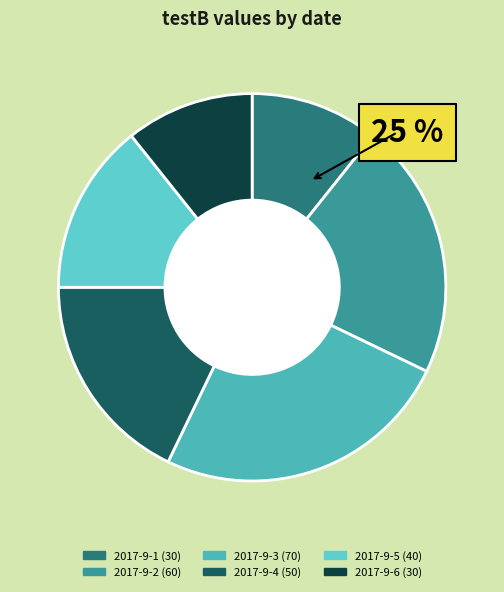

Is there any slice that represents more than half of the pie?

No